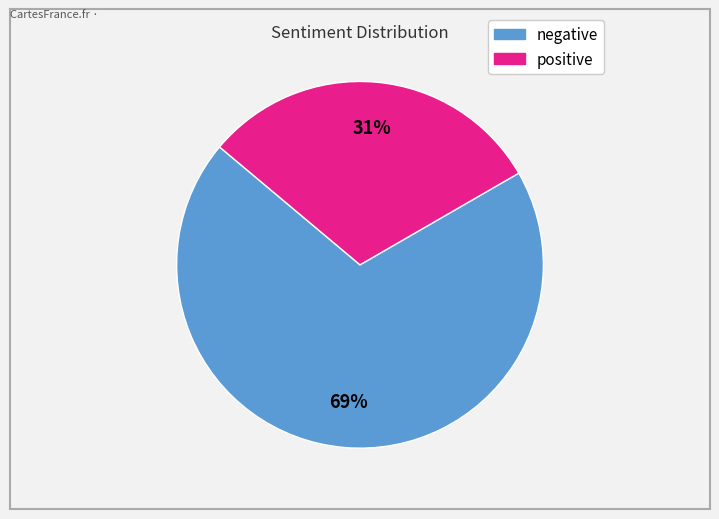

To the nearest percent, what is the average slice percentage?

50%